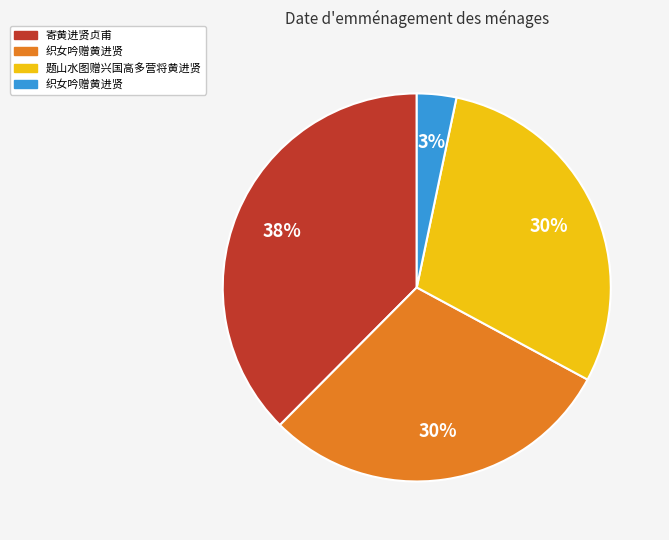

To the nearest percent, what is the average slice percentage?

25%